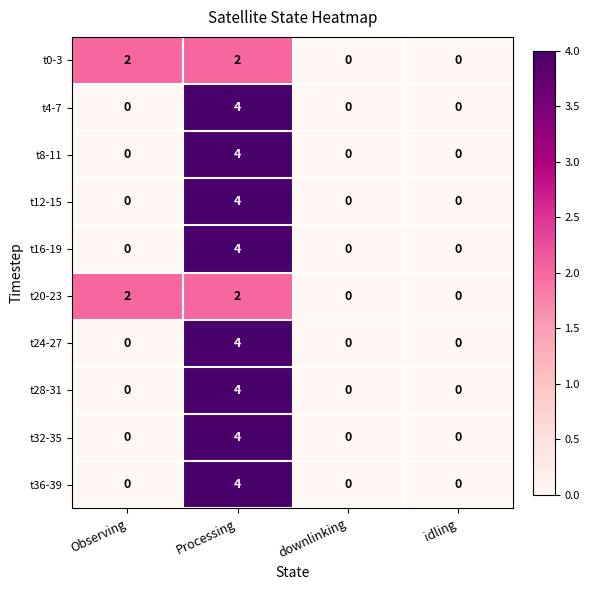

Count the number of categories in the chart.

4